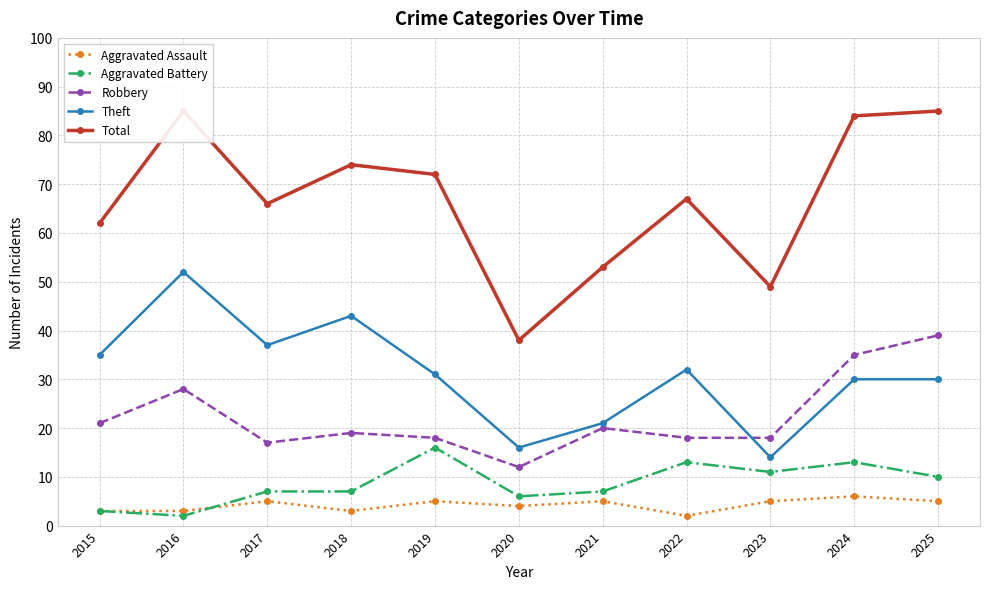

The value of Total at 2017 is 101. True or false?

False